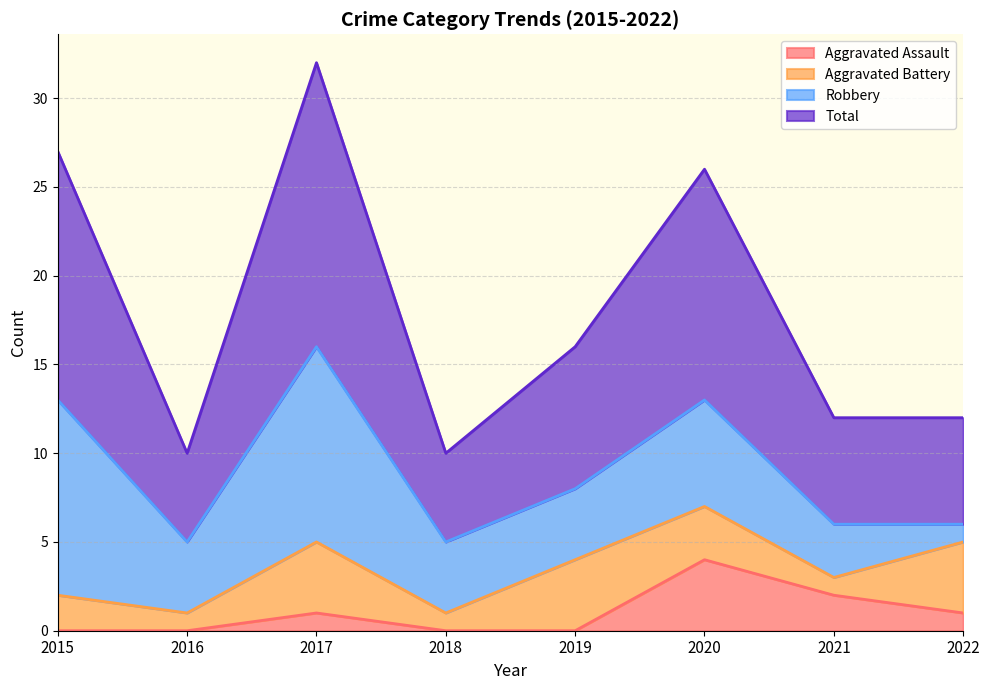

What is the minimum value for Total?

10